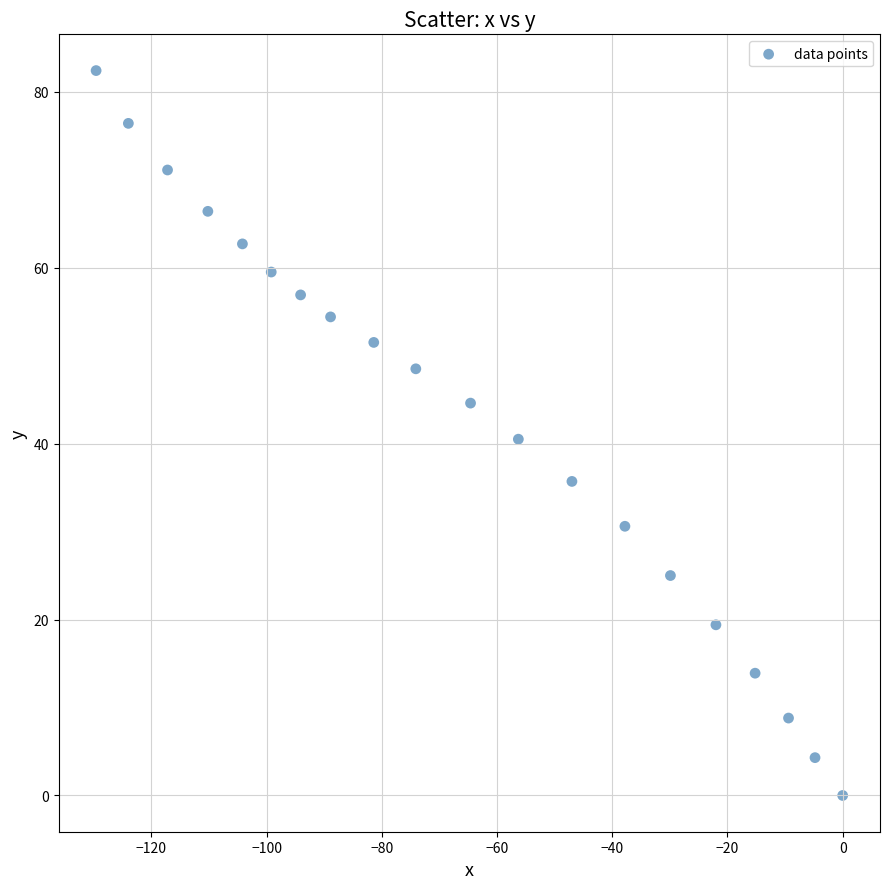

What is the range of Y values (max minus min)?

82.4